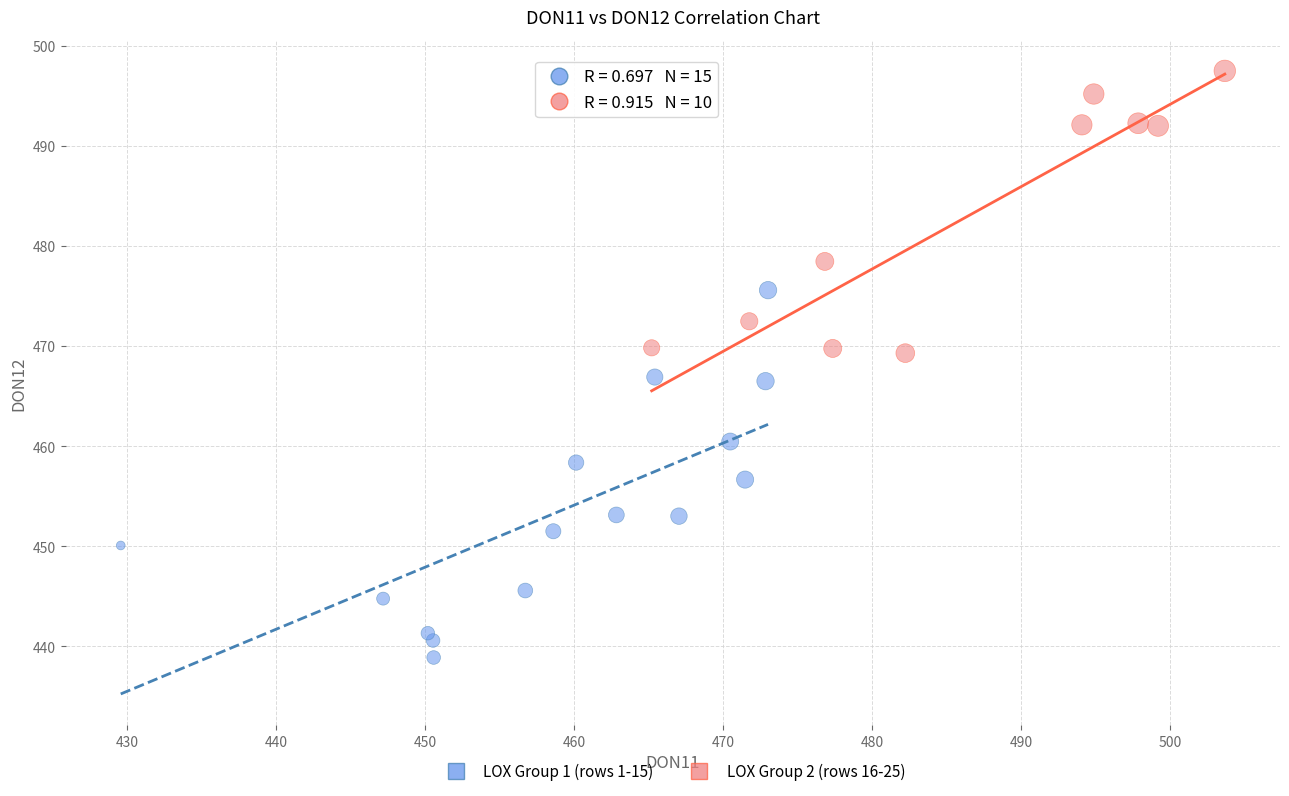

Which series has the widest spread of Y values?

LOX Group 1 (rows 1-15)